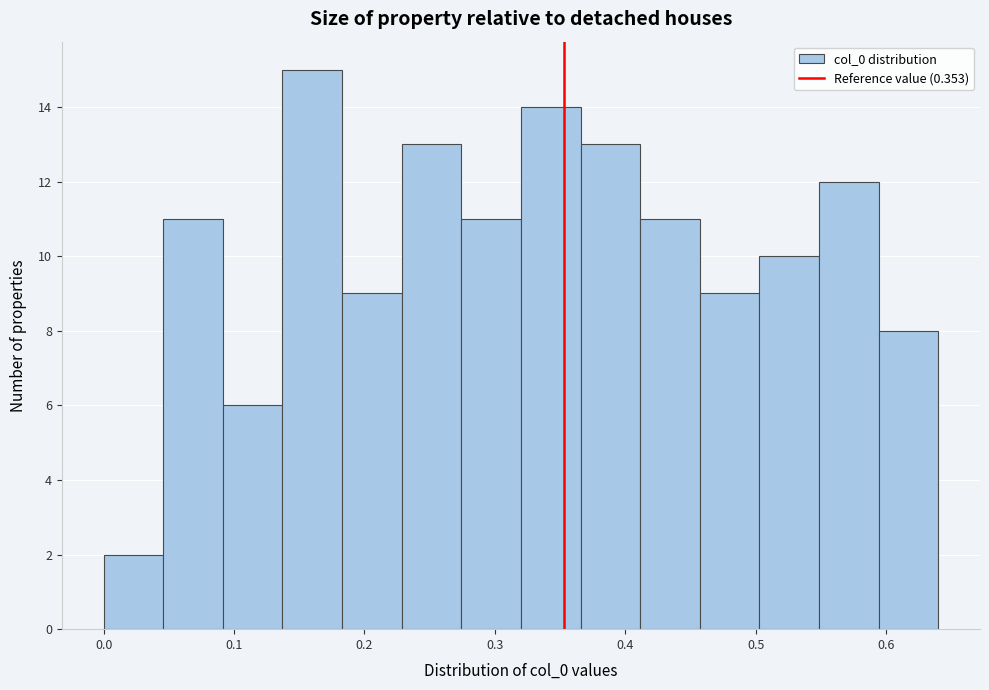

Reading left to right, transcribe this chart: for each bar, give the range it covers on the x-axis and its height. Neither the bar edges nor the heights are printed on the chart, so give them approximately, as read against the axes.

0.00 to 0.05: 2
0.05 to 0.09: 11
0.09 to 0.14: 6
0.14 to 0.18: 15
0.18 to 0.23: 9
0.23 to 0.27: 13
0.27 to 0.32: 11
0.32 to 0.37: 14
0.37 to 0.41: 13
0.41 to 0.46: 11
0.46 to 0.50: 9
0.50 to 0.55: 10
0.55 to 0.59: 12
0.59 to 0.64: 8